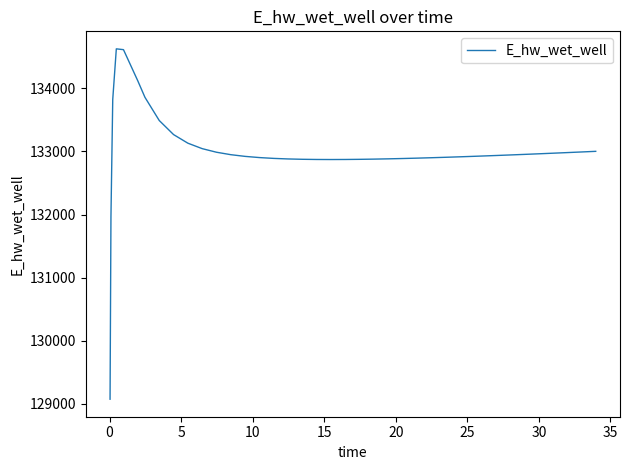

Is this an area chart (filled region under the line)?

No